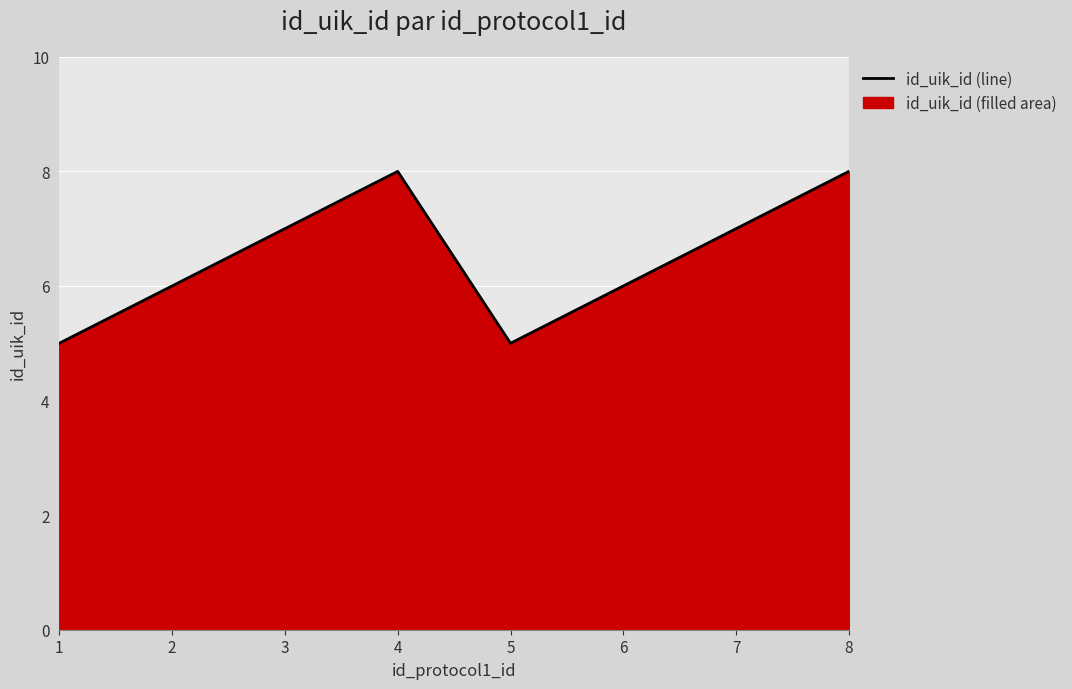

How many lines are shown in the chart?

1